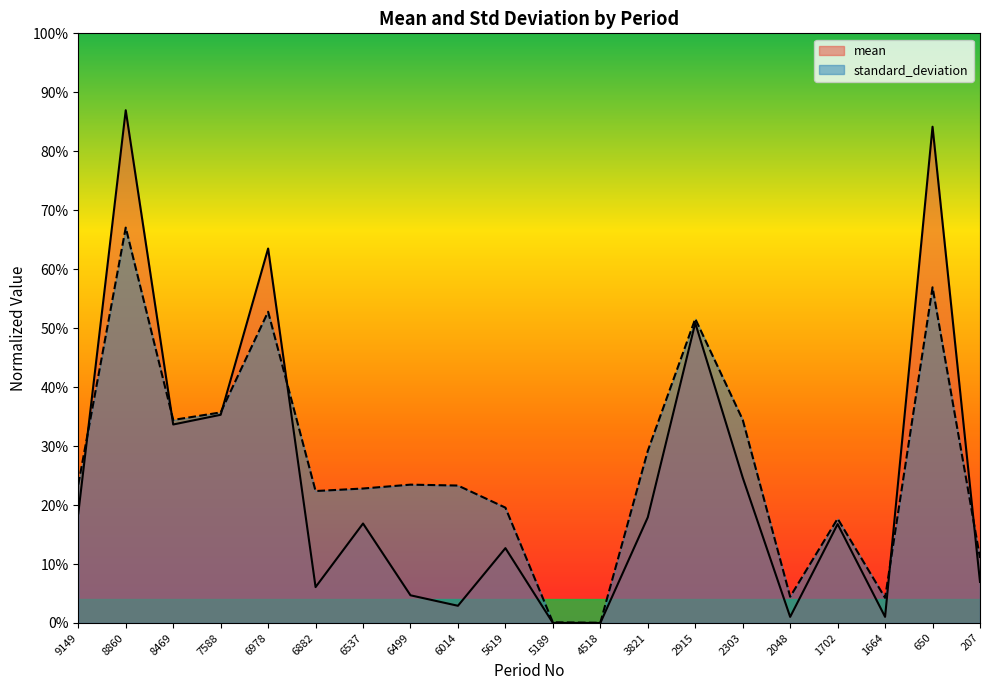

What is the total value across all series at 2915?

102.5